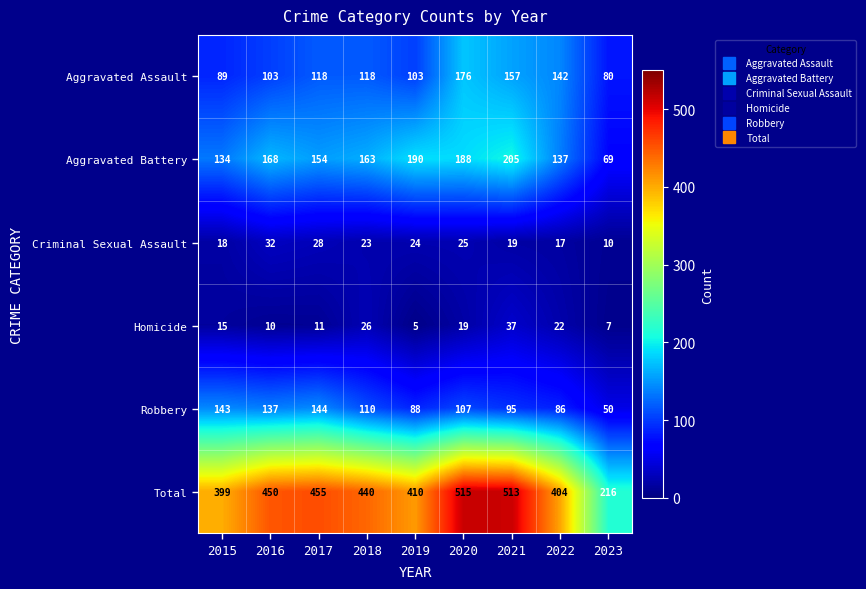

At how many categories does at least one series exceed 512?

2